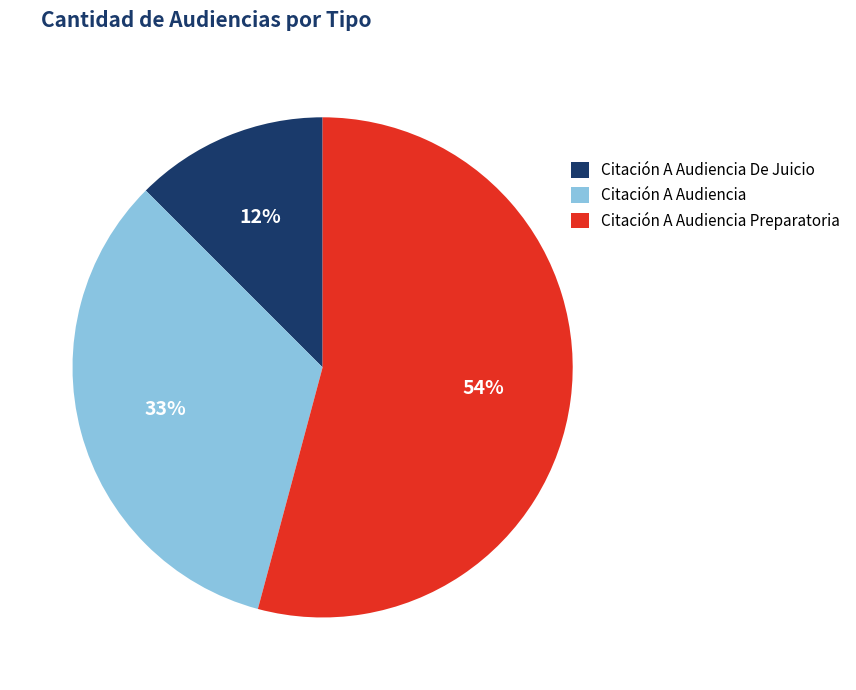

Which category accounts for the majority?

Citación A Audiencia Preparatoria